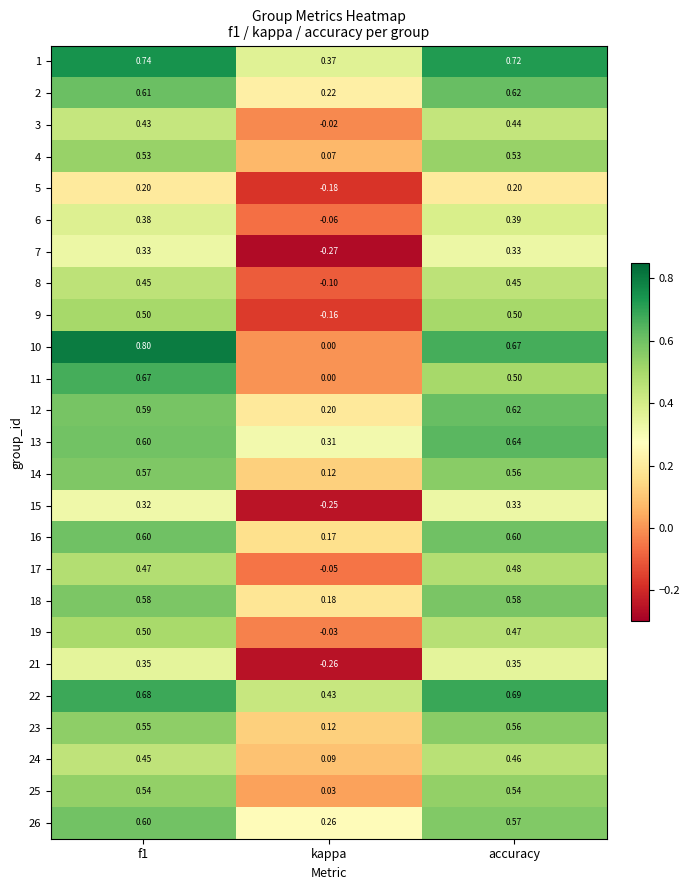

Which label corresponds to the smallest value in the chart?

kappa